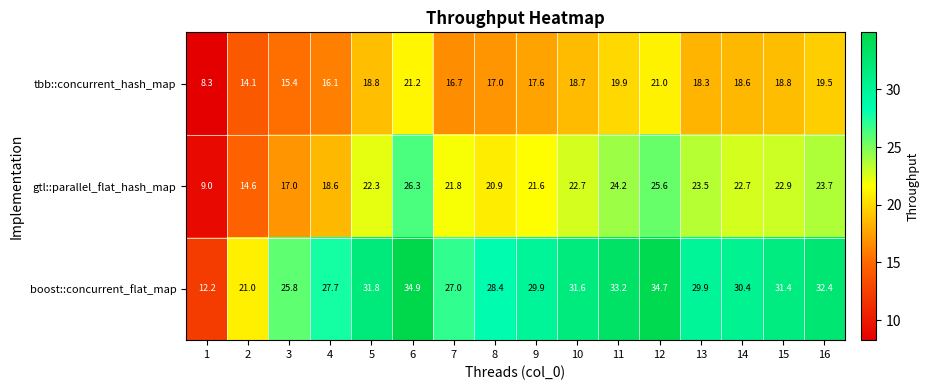

True or false: tbb::concurrent_hash_map has a value of 5.2 at 2.

False